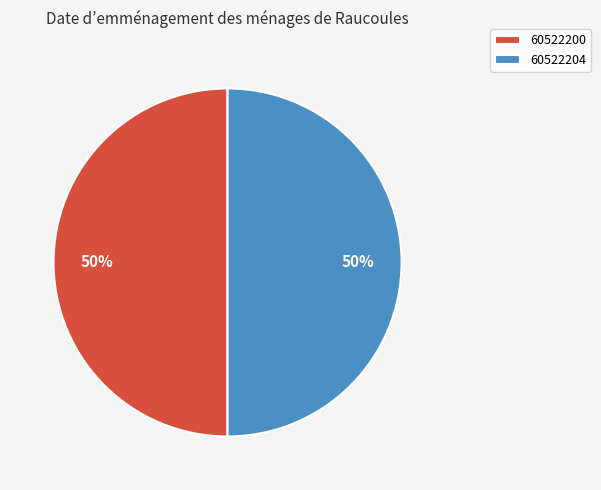

Is it true that 60522200 is 57% of the pie?

False